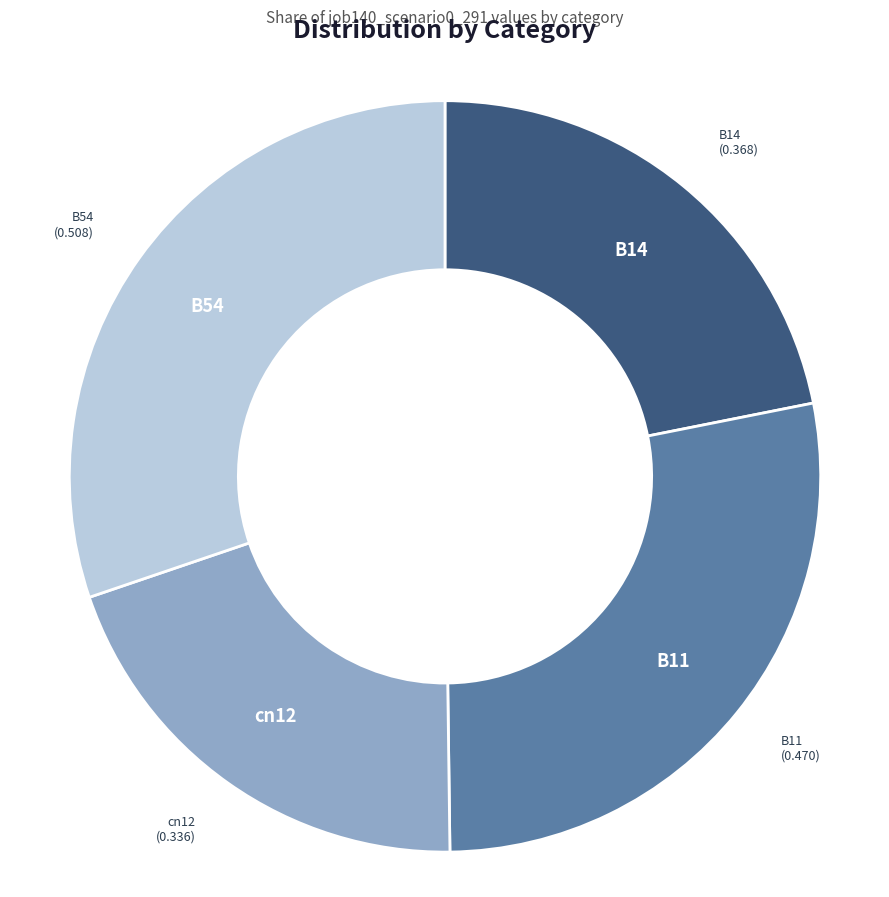

Is there a majority slice in this chart?

No